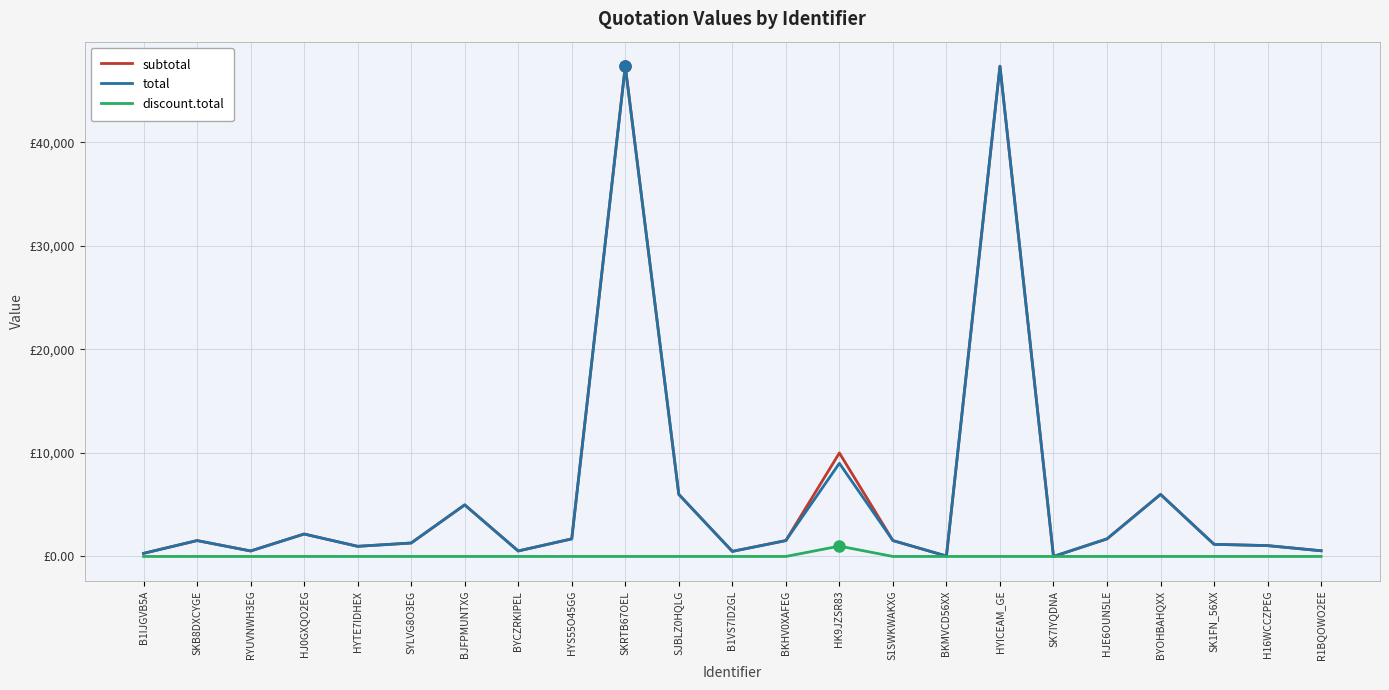

Reading left to right, what are all the values shown in this chart?

subtotal: 300.0	1535.0	530.2	2167.3	979.7	1298.9	4984.0	530.2	1700.0	47370.0	5996.8	490.4	1535.0	10000.0	1535.0	40.9	47370.0	0.0	1700.0	5996.8	1172.5	1047.7	549.2
total: 300.0	1535.0	530.2	2167.3	979.7	1298.9	4984.0	530.2	1700.0	47370.0	5996.8	490.4	1535.0	9000.0	1535.0	40.9	47370.0	0.0	1700.0	5996.8	1172.5	1047.7	549.2
discount.total: 0.0	0.0	0.0	0.0	0.0	0.0	0.0	0.0	0.0	0.0	0.0	0.0	0.0	1000.0	0.0	0.0	0.0	0.0	0.0	0.0	0.0	0.0	0.0